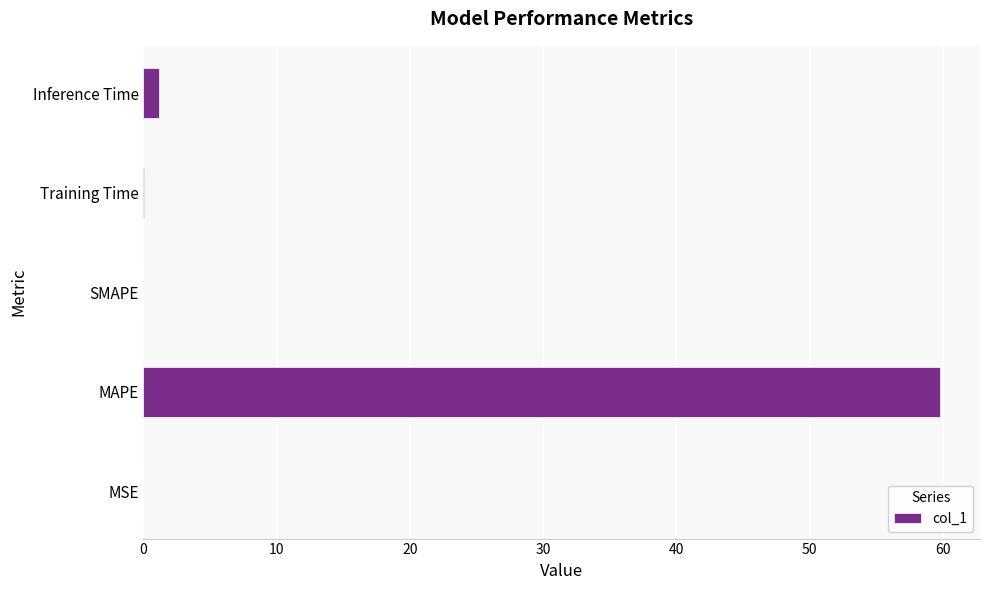

What is the sum of all values?

61.0